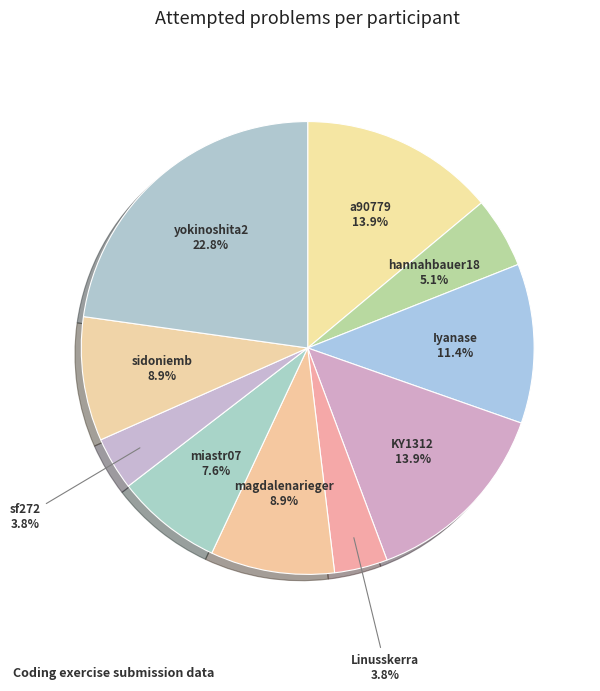

Is the sum of KY1312 and sidoniemb greater than half?

No